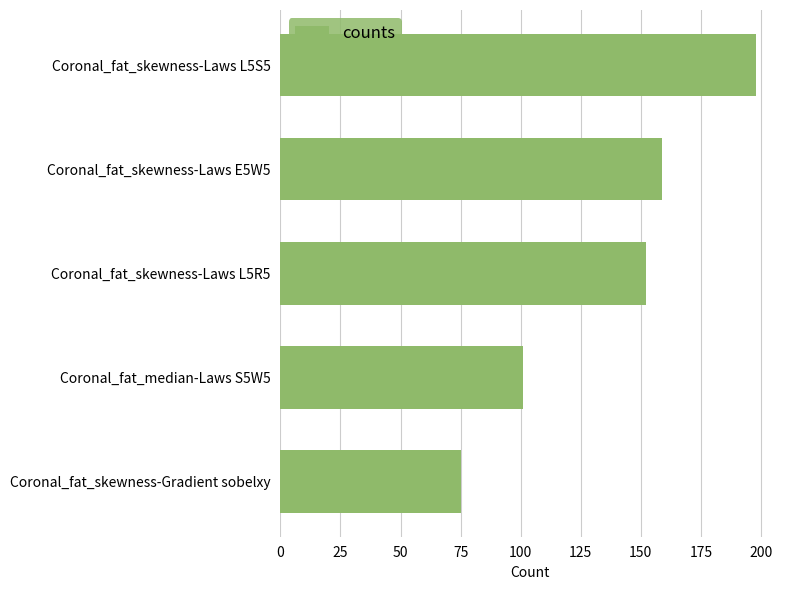

True or false: the data shows 48 at Coronal_fat_skewness-Gradient sobelxy.

False